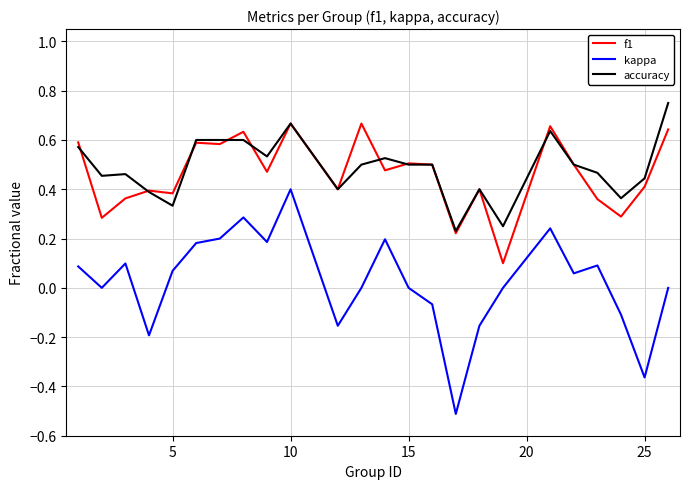

Which series has the widest spread of values?

kappa